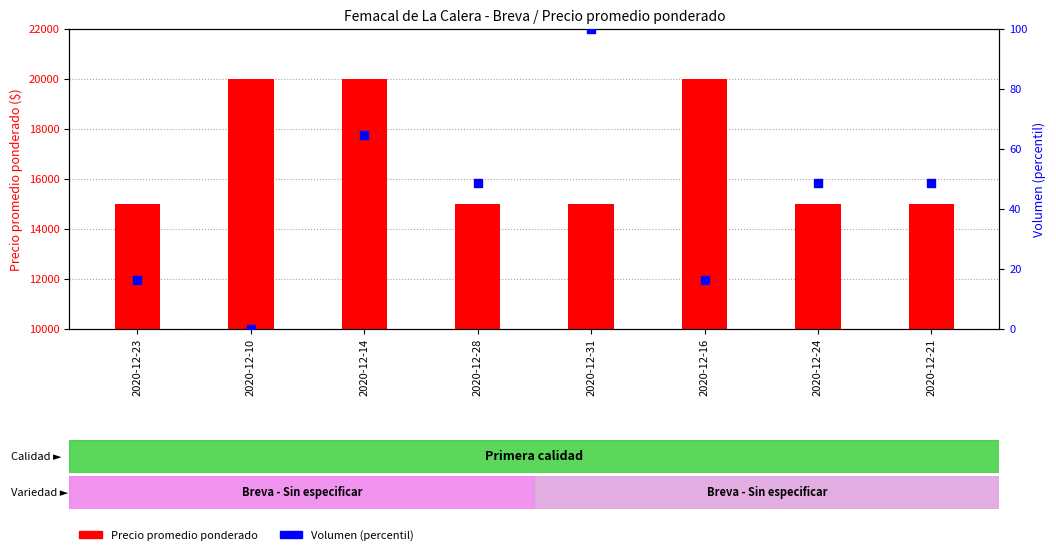

At how many categories does at least one series exceed 3829?

8